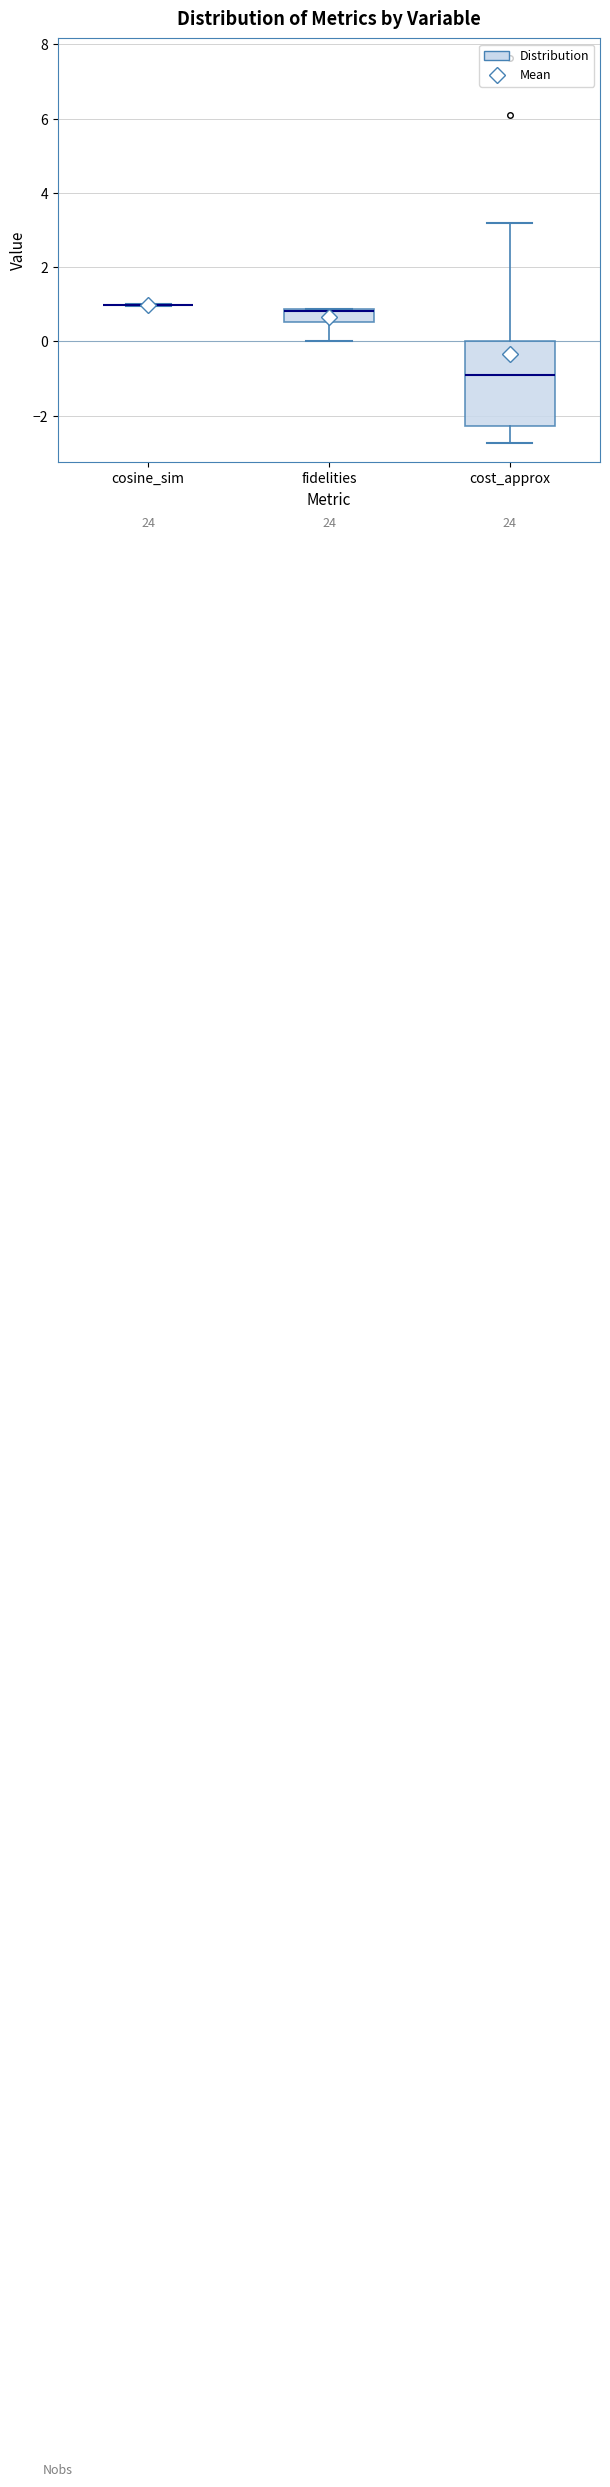

Reading left to right, transcribe this box plot: for each box, give where its median line is, the range the box spans, and where its two whiskers end, as read against the y-axis. The values are not printed on the chart, so give them approximately, as read against the axis.

cosine_sim: box collapsed to a line at 1.0, whiskers 1.0 to 1.0
fidelities: median 0.8, box 0.6 to 0.8, whiskers 0.0 to 0.8
cost_approx: median -1.0, box -2.2 to 0.0, whiskers -2.8 to 3.2